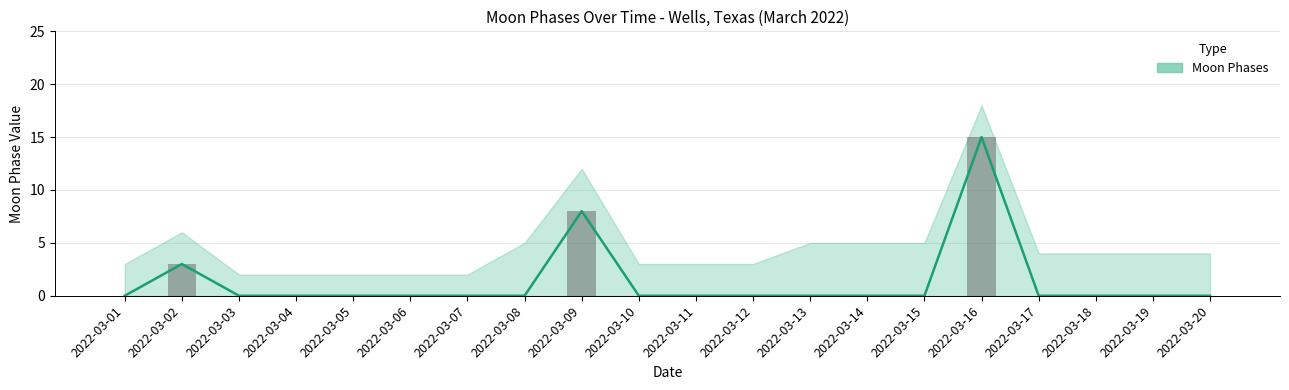

What is the greatest value displayed?

15